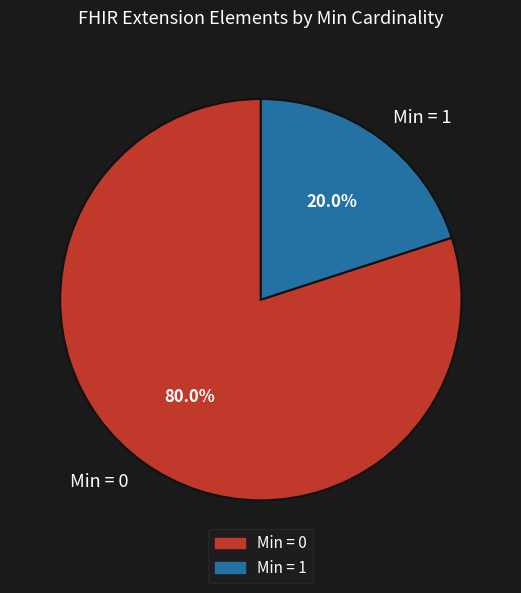

To the nearest percent, what is the average slice percentage?

50%